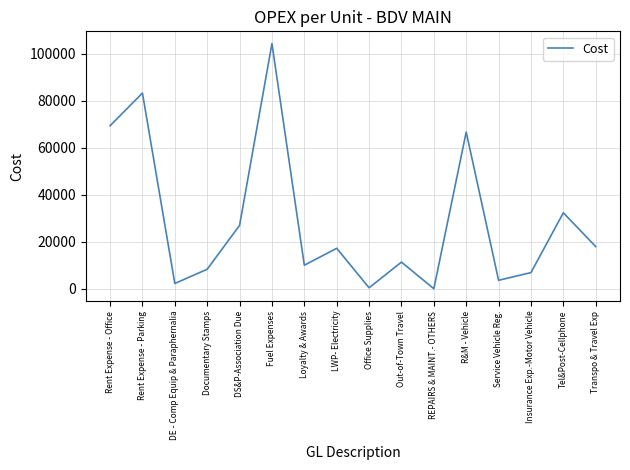

Does the chart display data point markers on the line(s)?

No